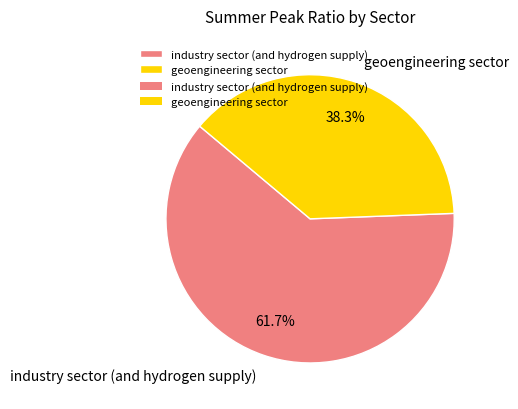

Between industry sector (and hydrogen supply) and geoengineering sector, which is larger?

industry sector (and hydrogen supply)